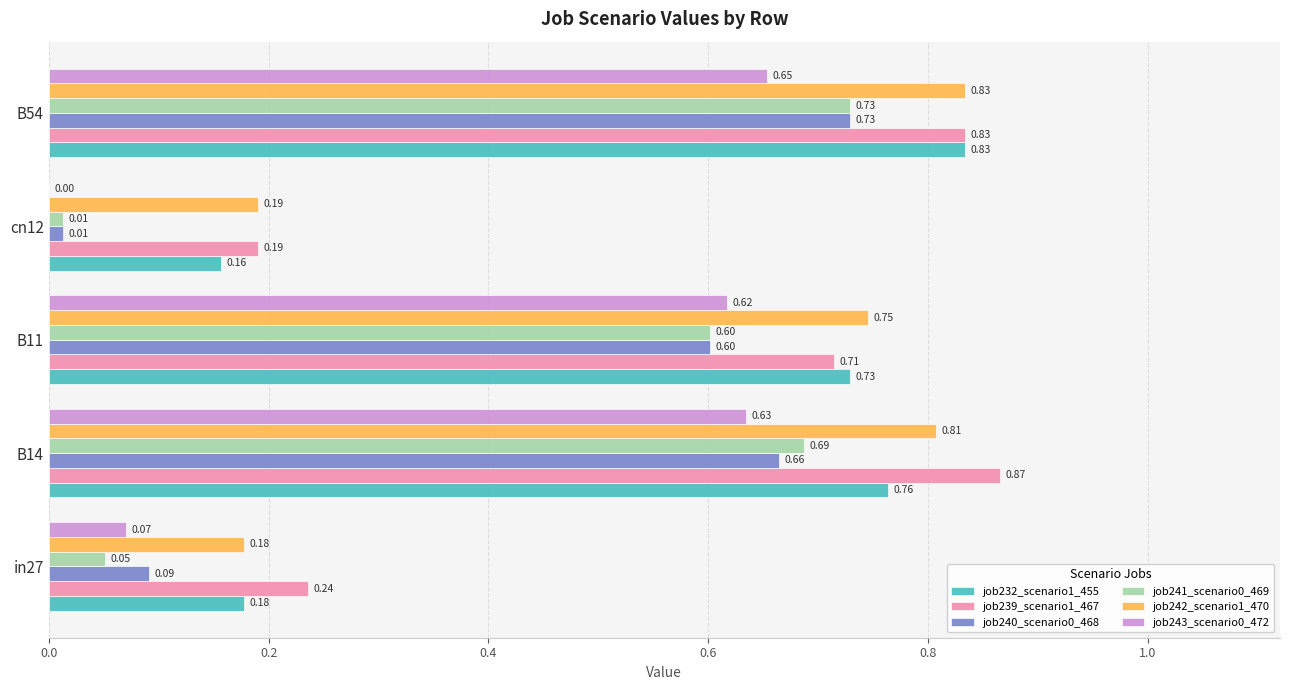

What is the sum of all job232_scenario1_455 values?

2.7